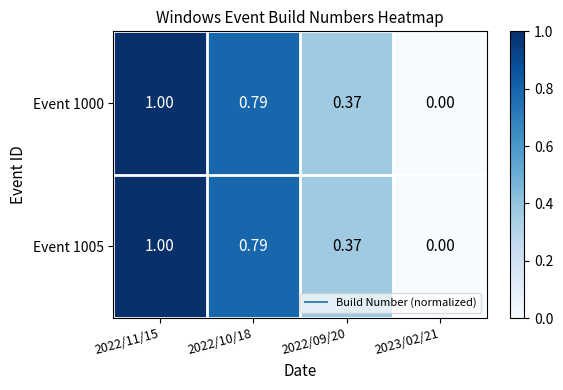

How many values in Event 1005 are above zero?

3